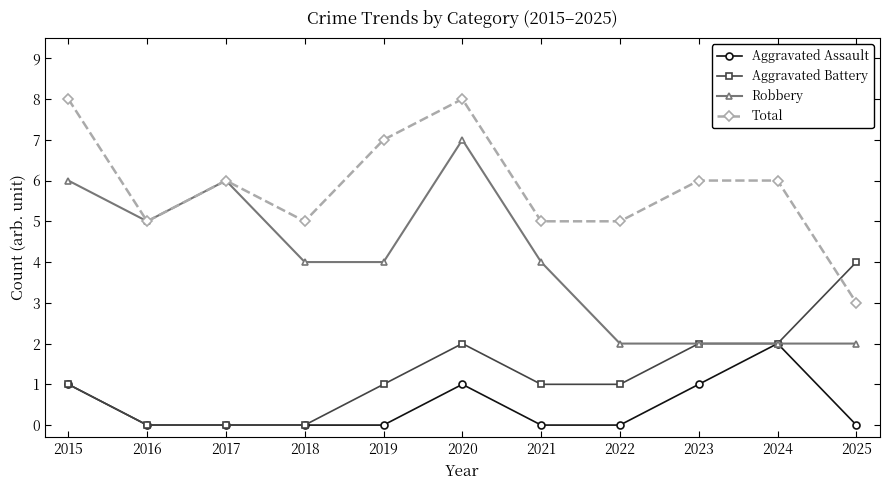

What is the value of the Robbery point at the 2nd from the left?

5